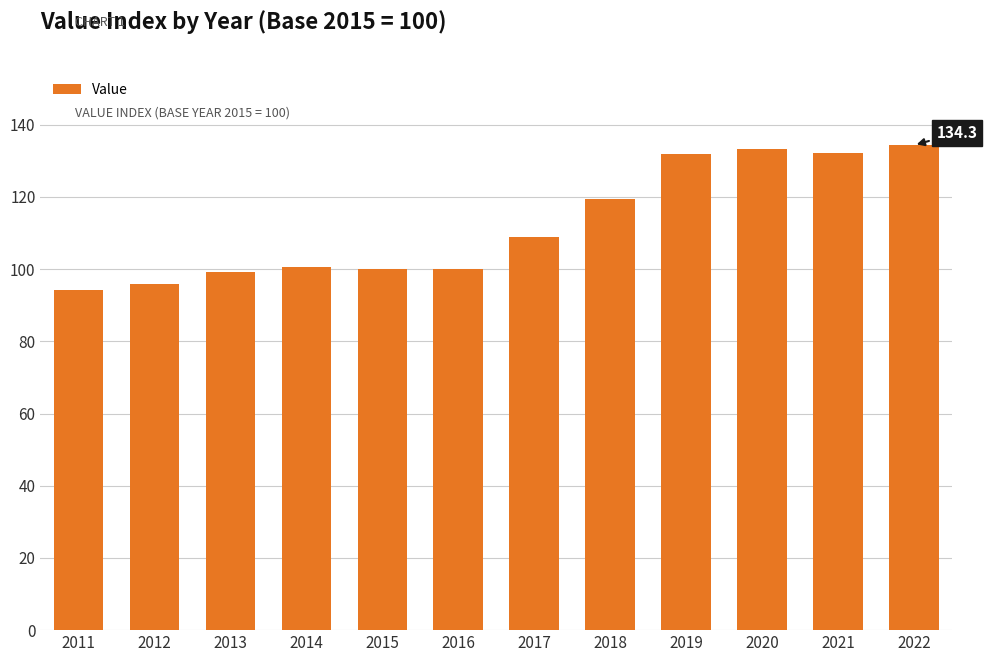

What is the value of the 1st bar from the left?

94.2